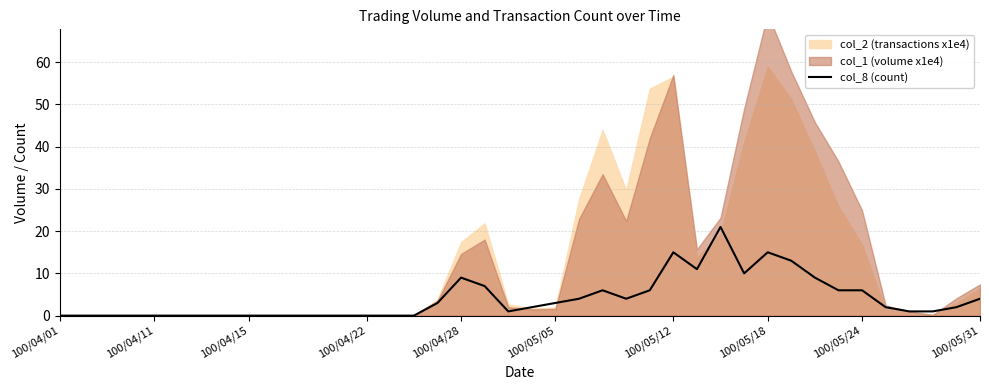

What is the maximum value for col_8 (count)?

21